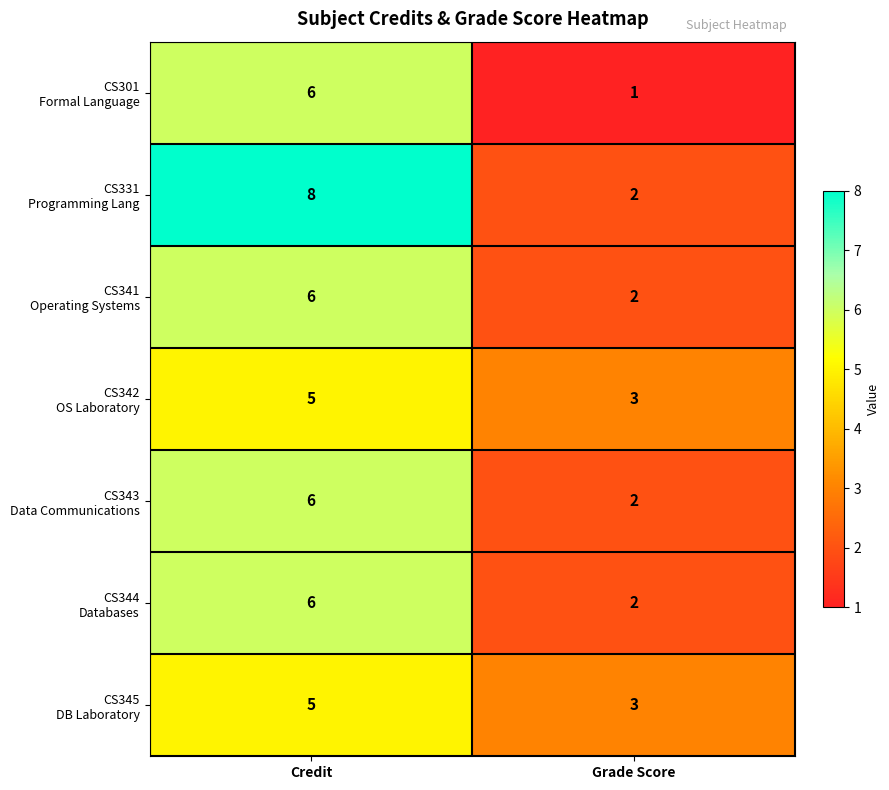

Count the number of data series in this chart.

7